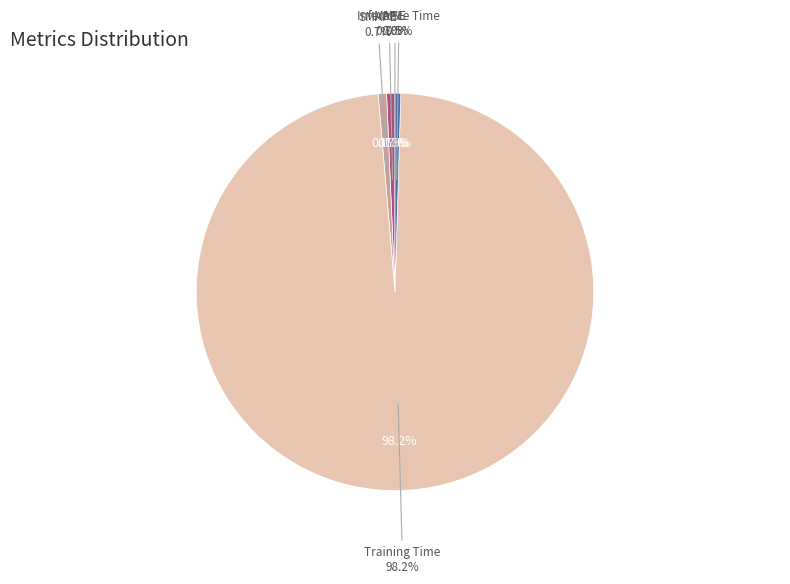

True or false: MAPE accounts for 6% of the total.

False